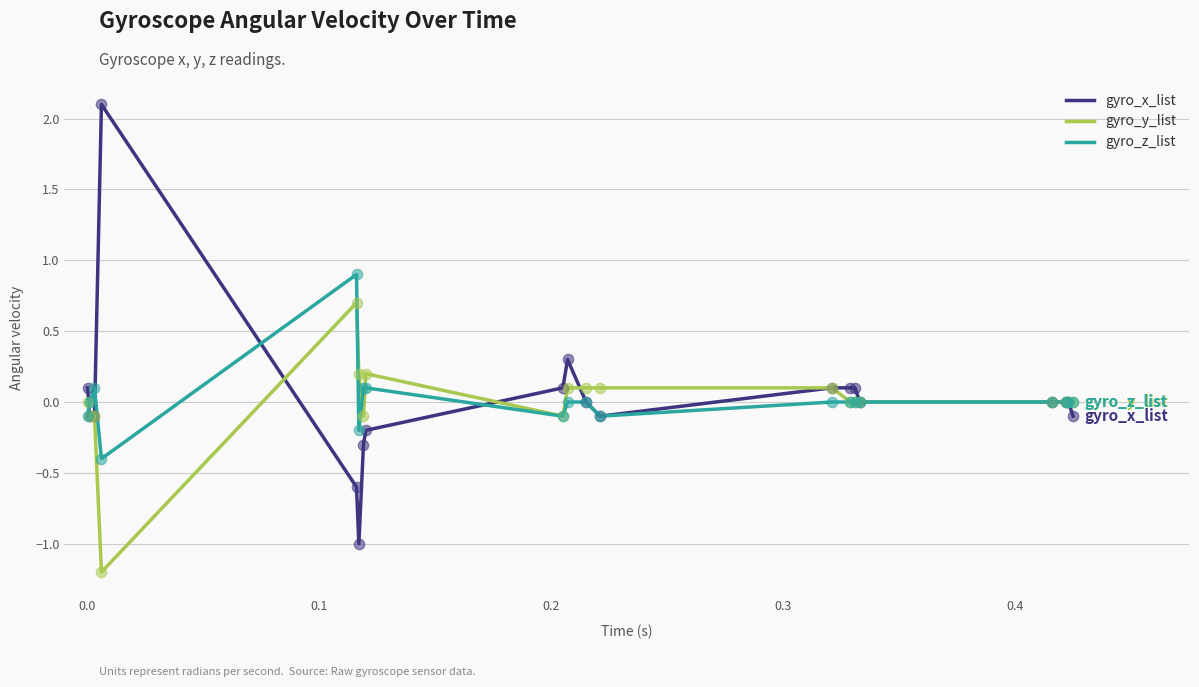

What are all the series names shown in the legend?

gyro_x_list, gyro_y_list, gyro_z_list